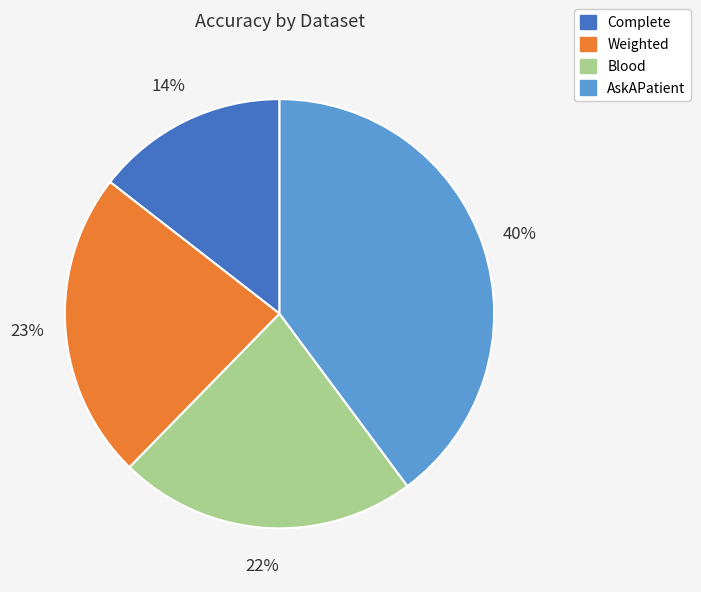

Is Complete the majority of the pie?

No